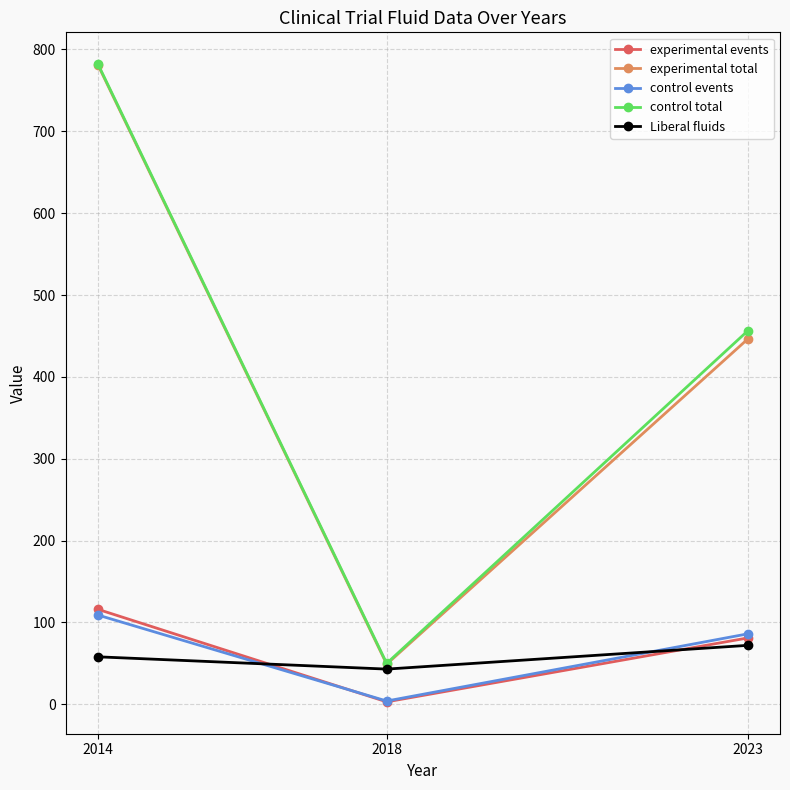

Between 2014 and 2023, which series saw the biggest shift?

experimental total